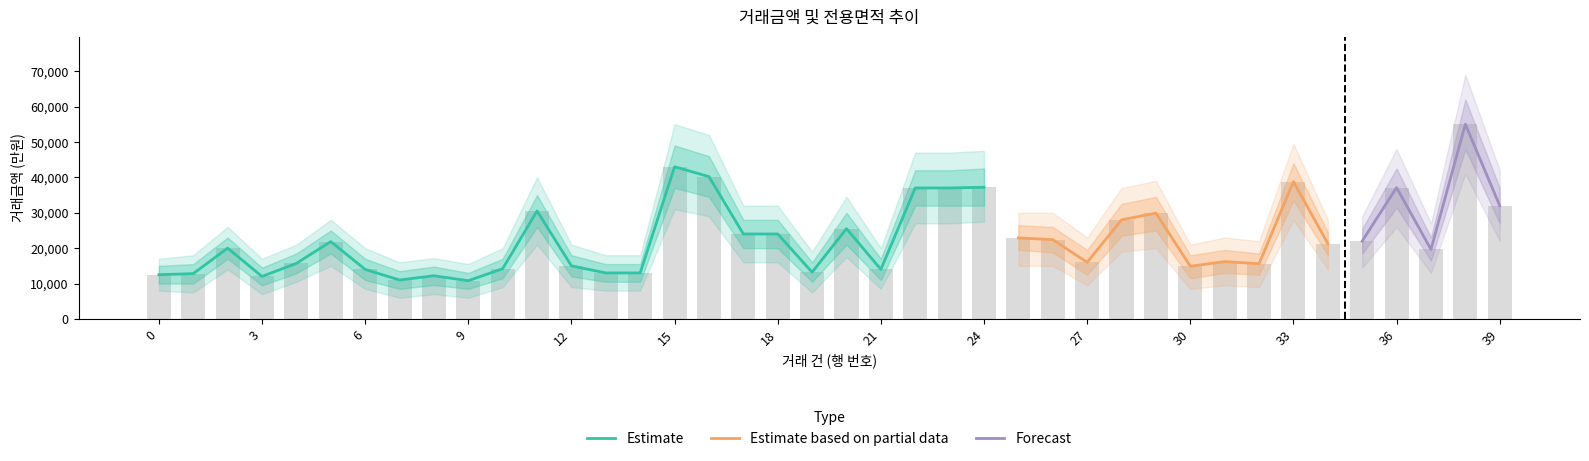

How many values exceed 21300?

19